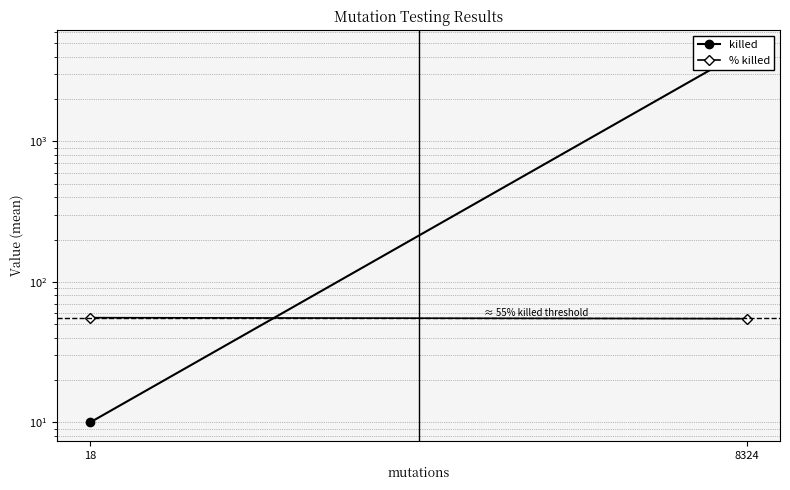

What is the value of the % killed point at the 2nd from the left?

54.6